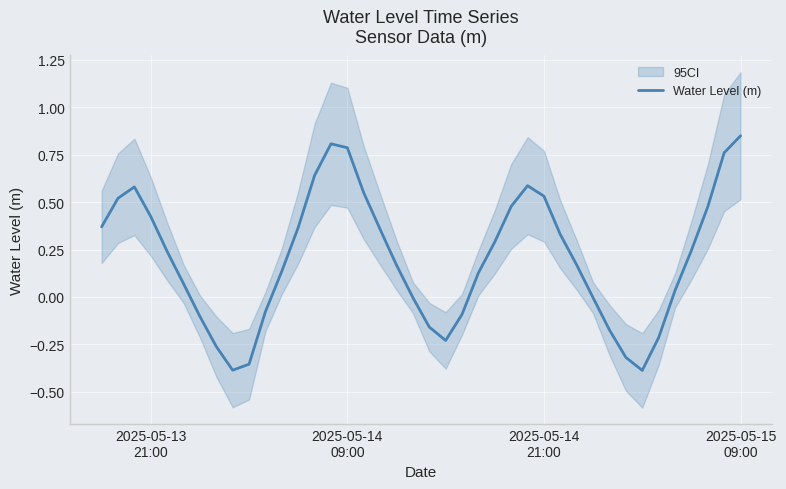

The value at 8 is -0.7. True or false?

False